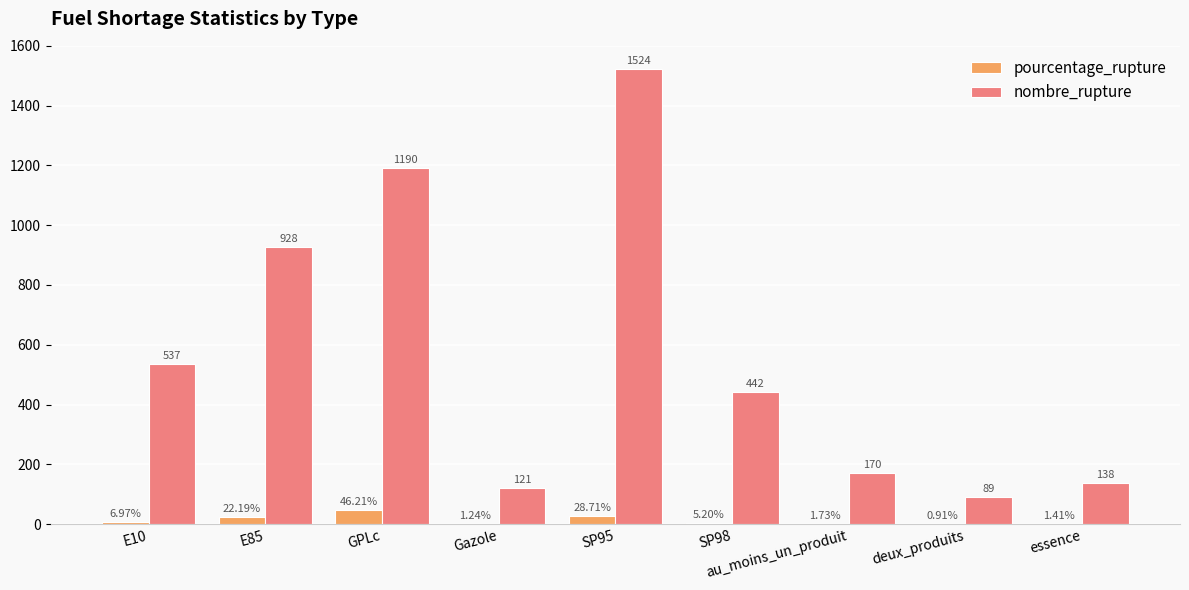

Which series has the largest range (max minus min)?

nombre_rupture